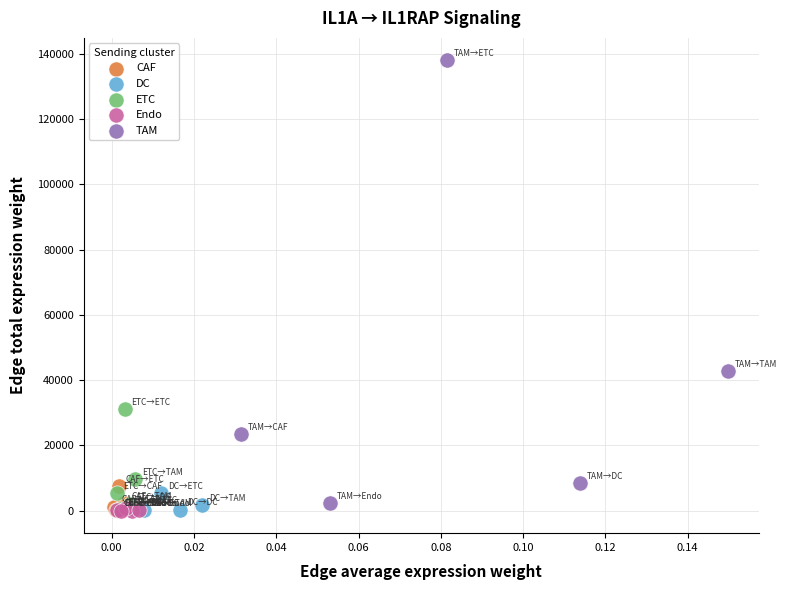

Which series reaches the maximum Y coordinate?

TAM